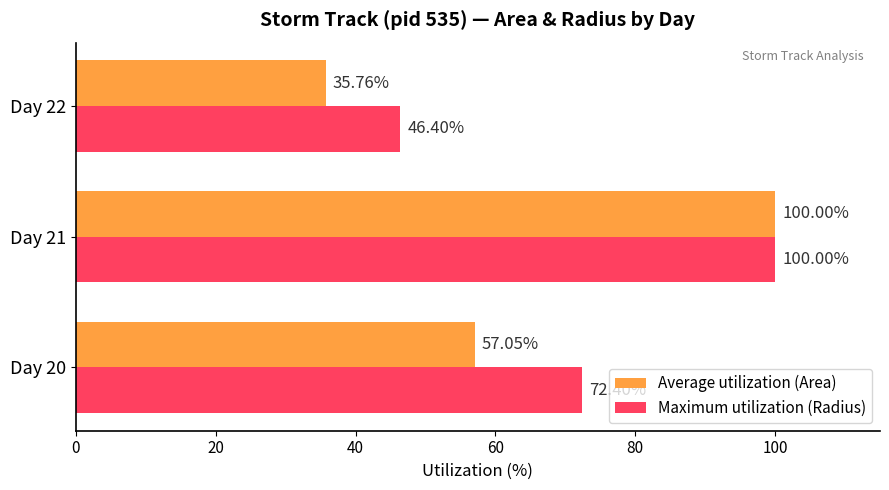

Rank the categories by Maximum utilization (Radius) value from lowest to highest.

Day 22, Day 20, Day 21